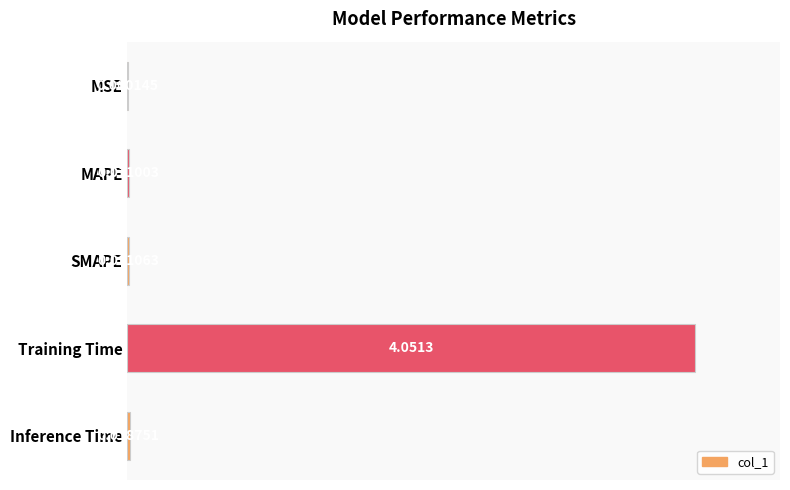

Which has a higher value, Inference Time or MSE?

Inference Time